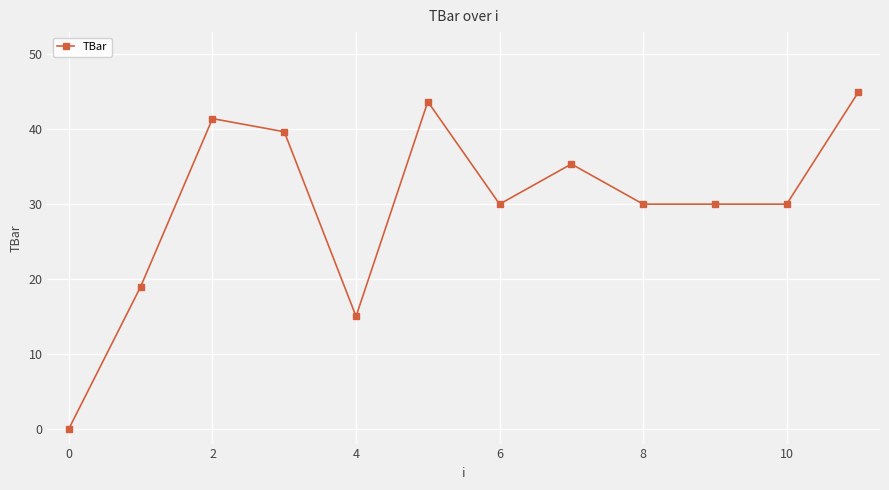

Reading left to right, extract all data points from this chart.

0.0	19.0	41.4	39.7	15.0	43.7	30.0	35.4	30.0	30.0	30.0	45.0